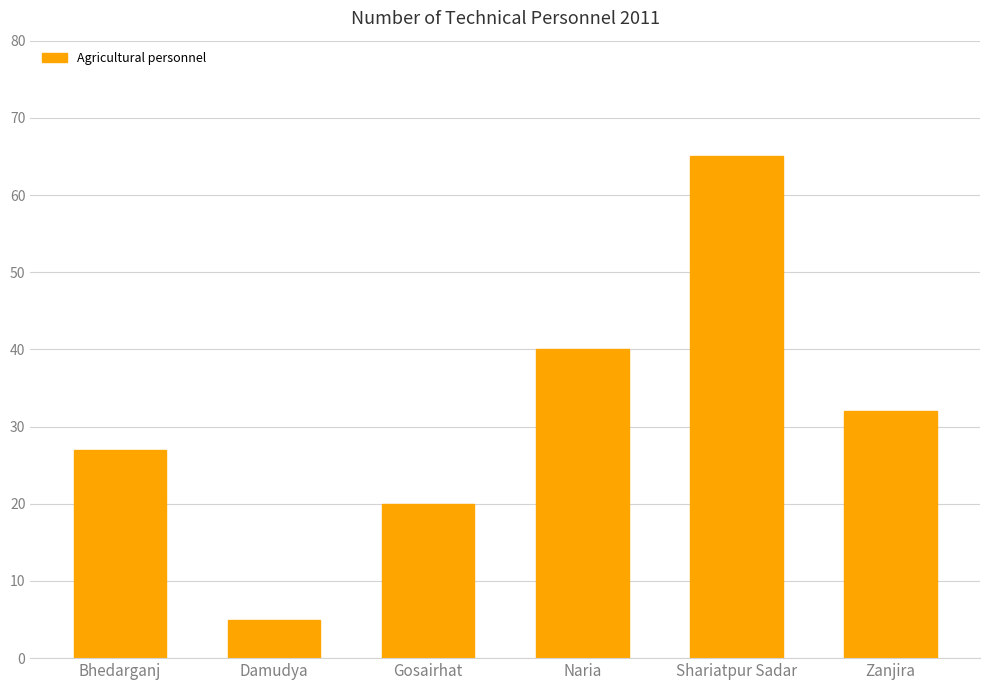

What position from the left is Damudya?

2